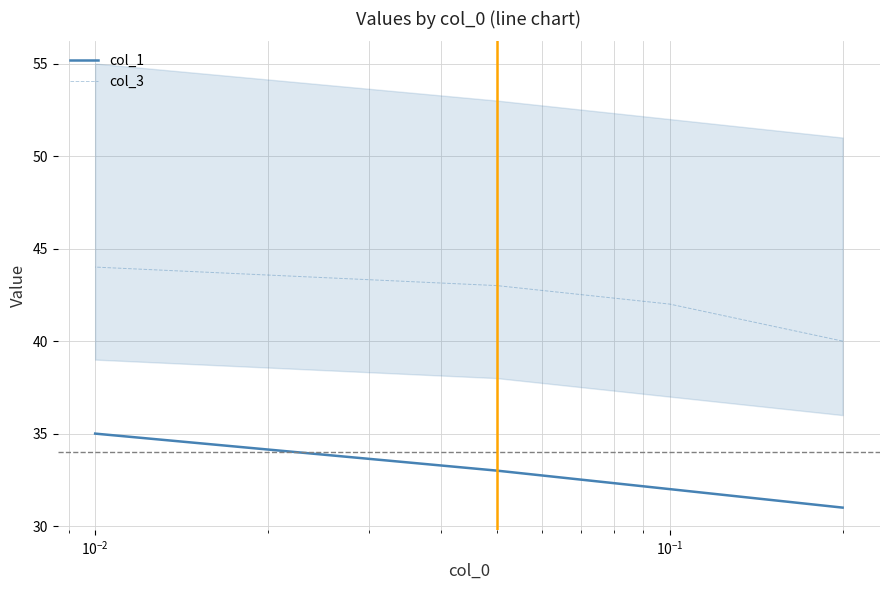

How many lines are shown in the chart?

2